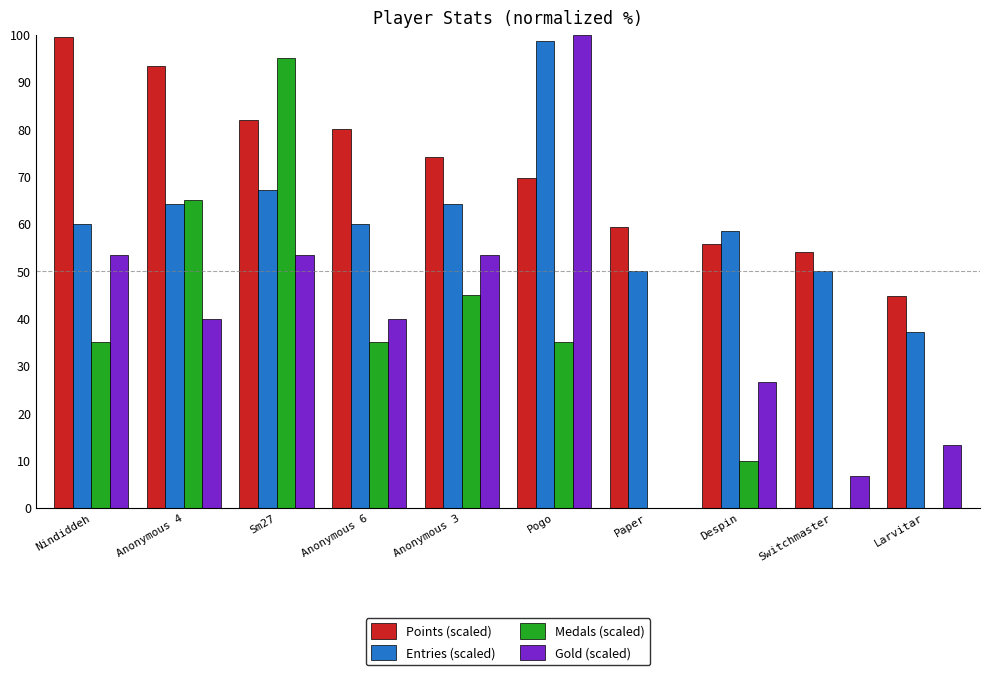

What are all the series names shown in the legend?

Points (scaled), Entries (scaled), Medals (scaled), Gold (scaled)